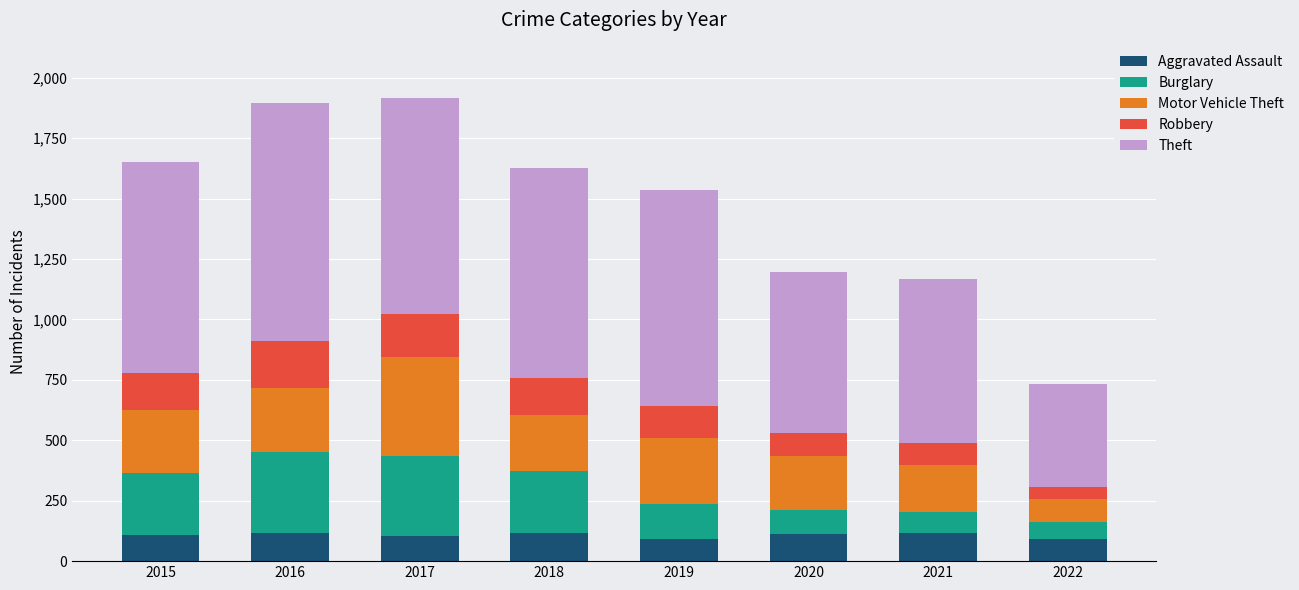

What is the total value across all series at 2015?

1653